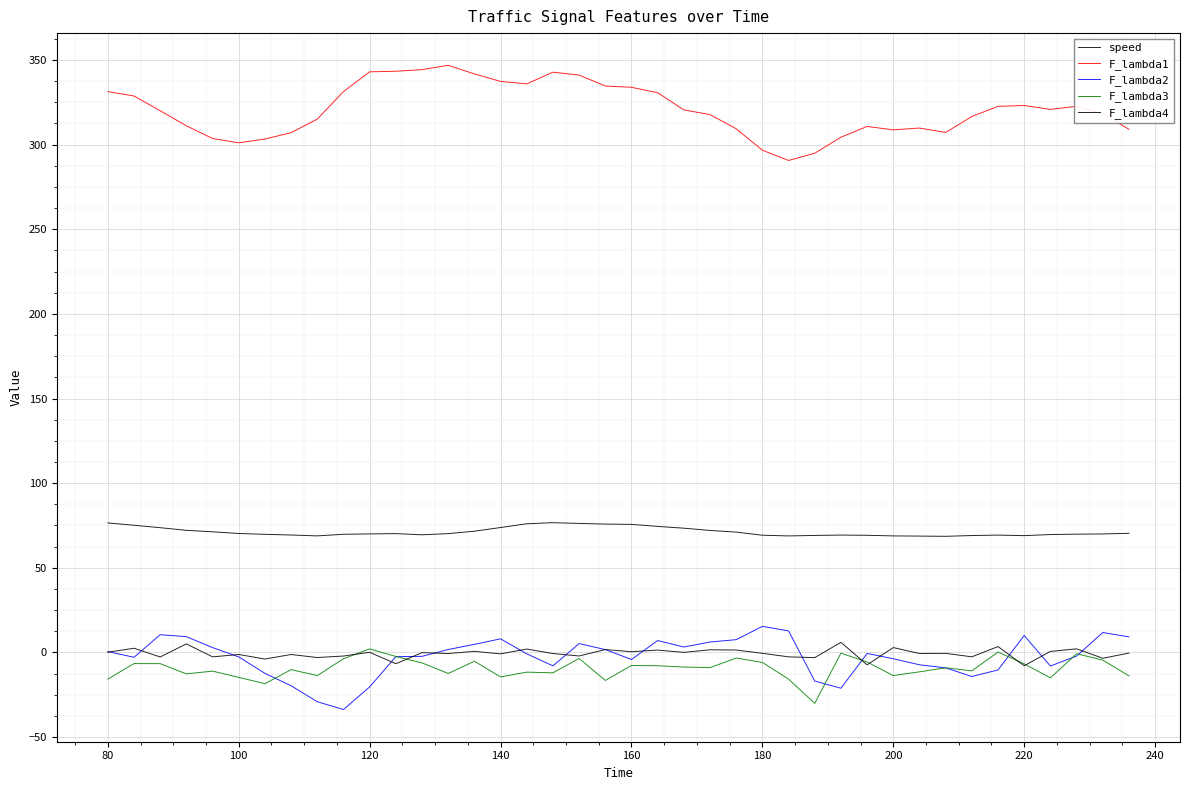

Does the chart have visible grid lines?

Yes